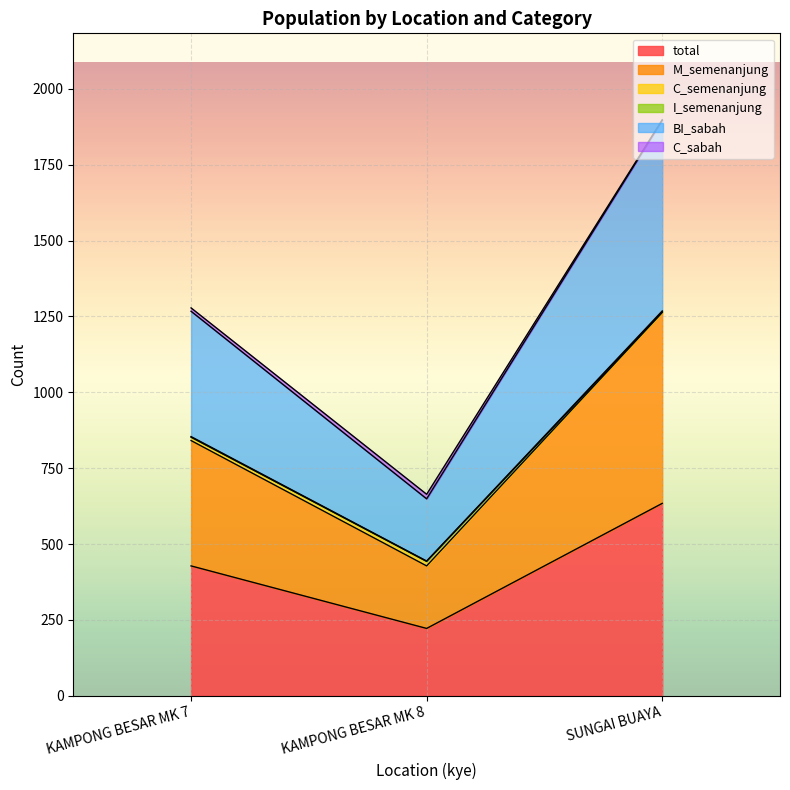

Rank the categories by I_semenanjung value from highest to lowest.

SUNGAI BUAYA, KAMPONG BESAR MK 7, KAMPONG BESAR MK 8